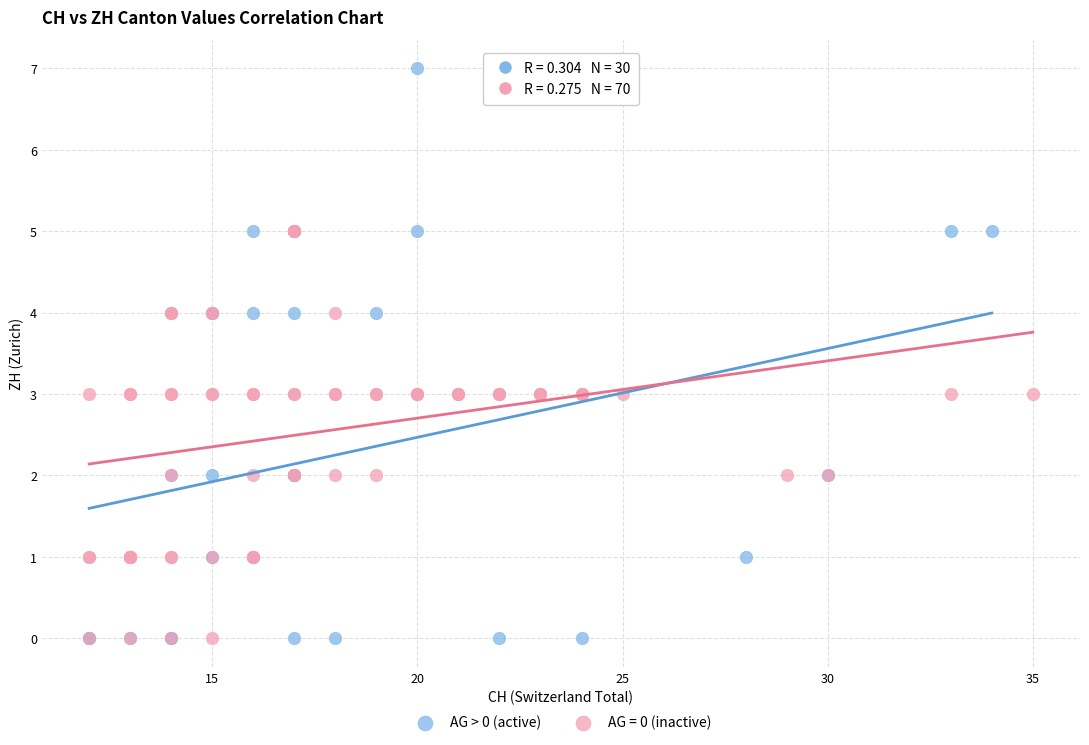

Which series contains the highest Y value?

AG > 0 (active)